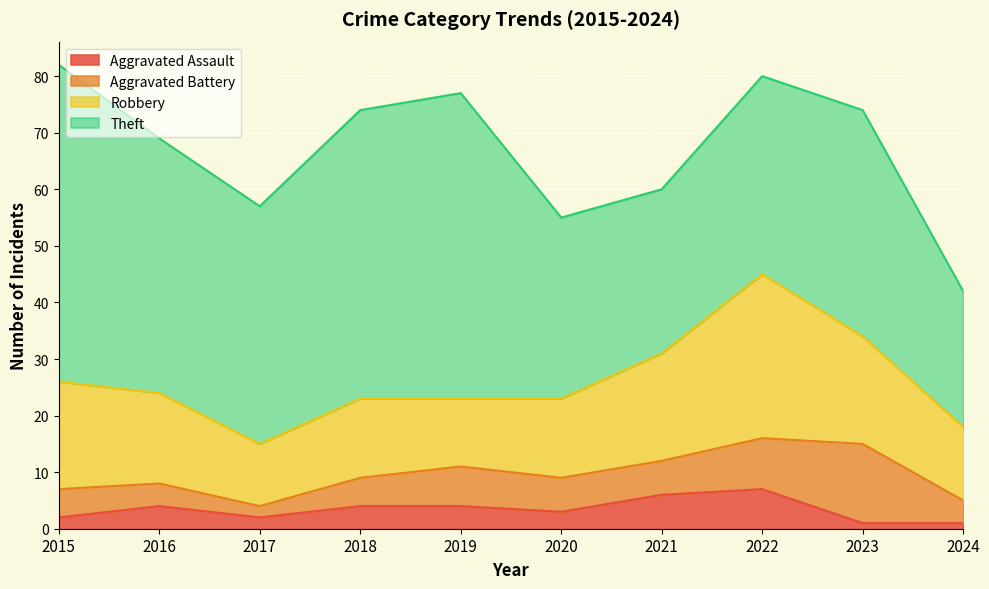

What is the difference between the Aggravated Battery values at 2015 and 2016?

1